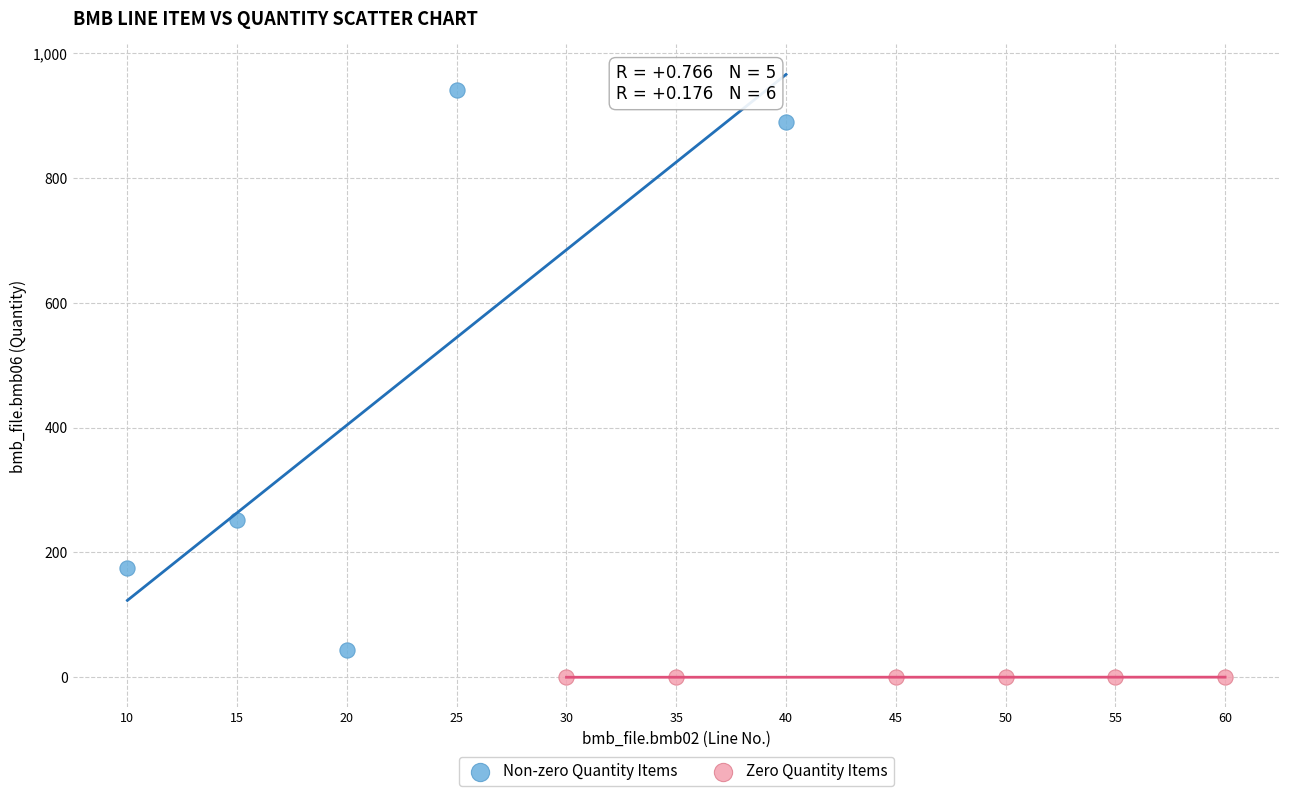

Which series reaches the maximum Y coordinate?

Non-zero Quantity Items